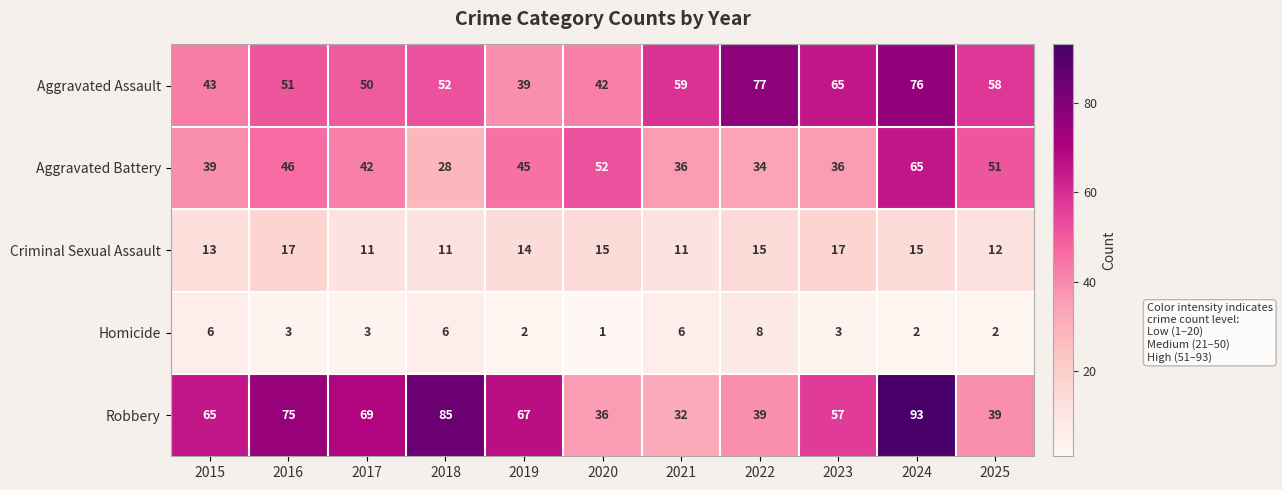

What is the difference between the second highest and second lowest values in the Aggravated Assault series?

34